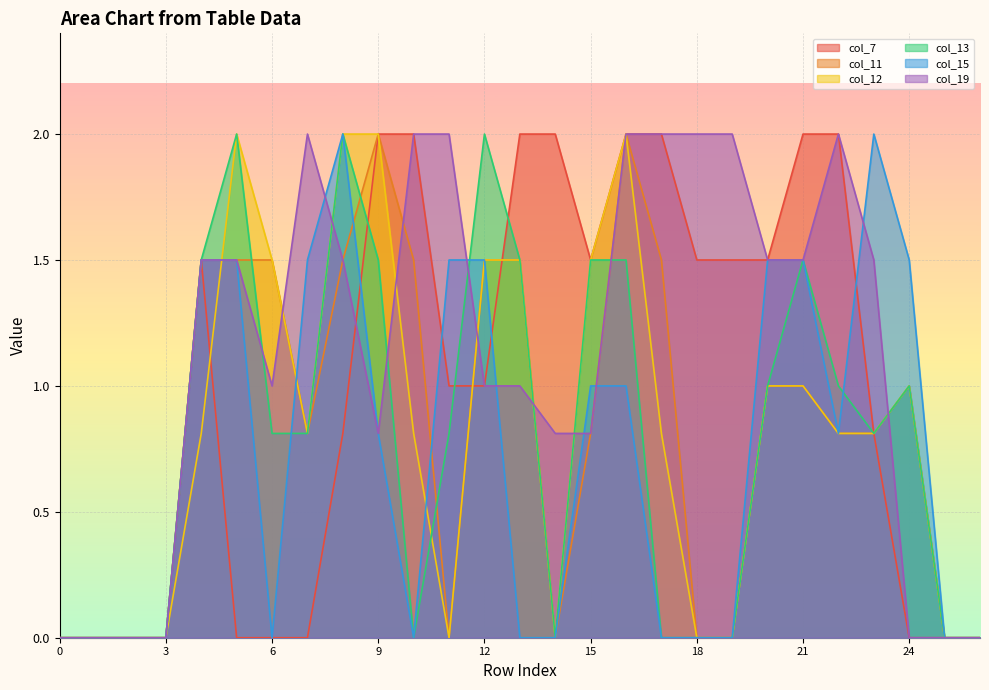

Which series ends up on top after the final intersection of col_13 and col_12?

col_13